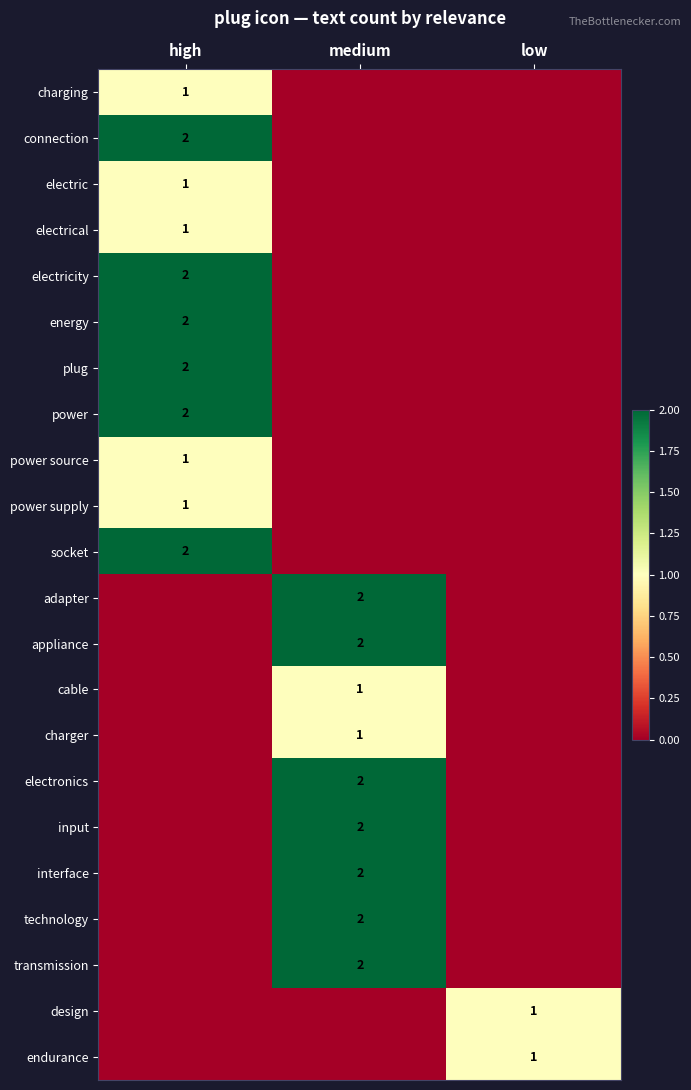

What is the total value across all series at medium?

16